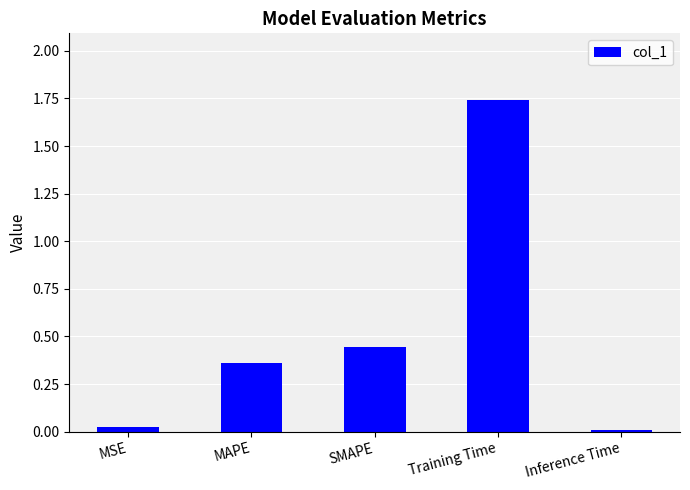

The value at Inference Time is 0.0. True or false?

True